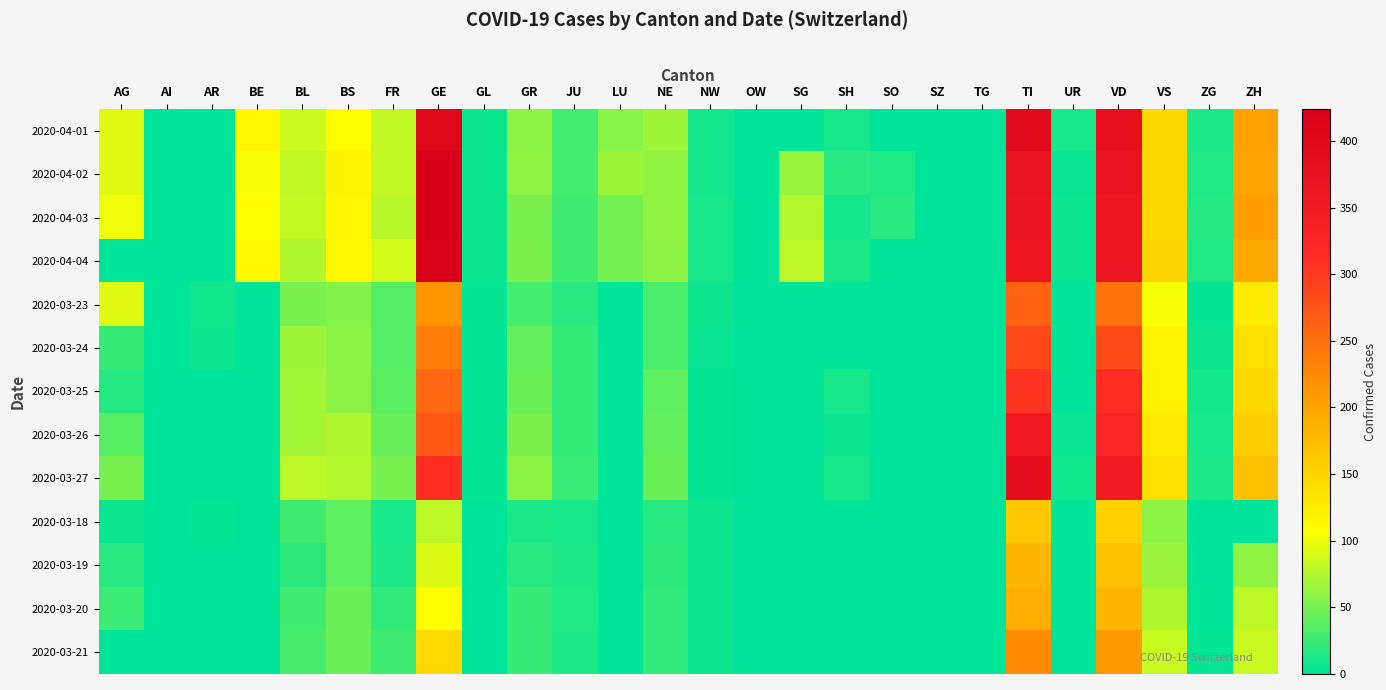

What is the greatest value displayed?

424